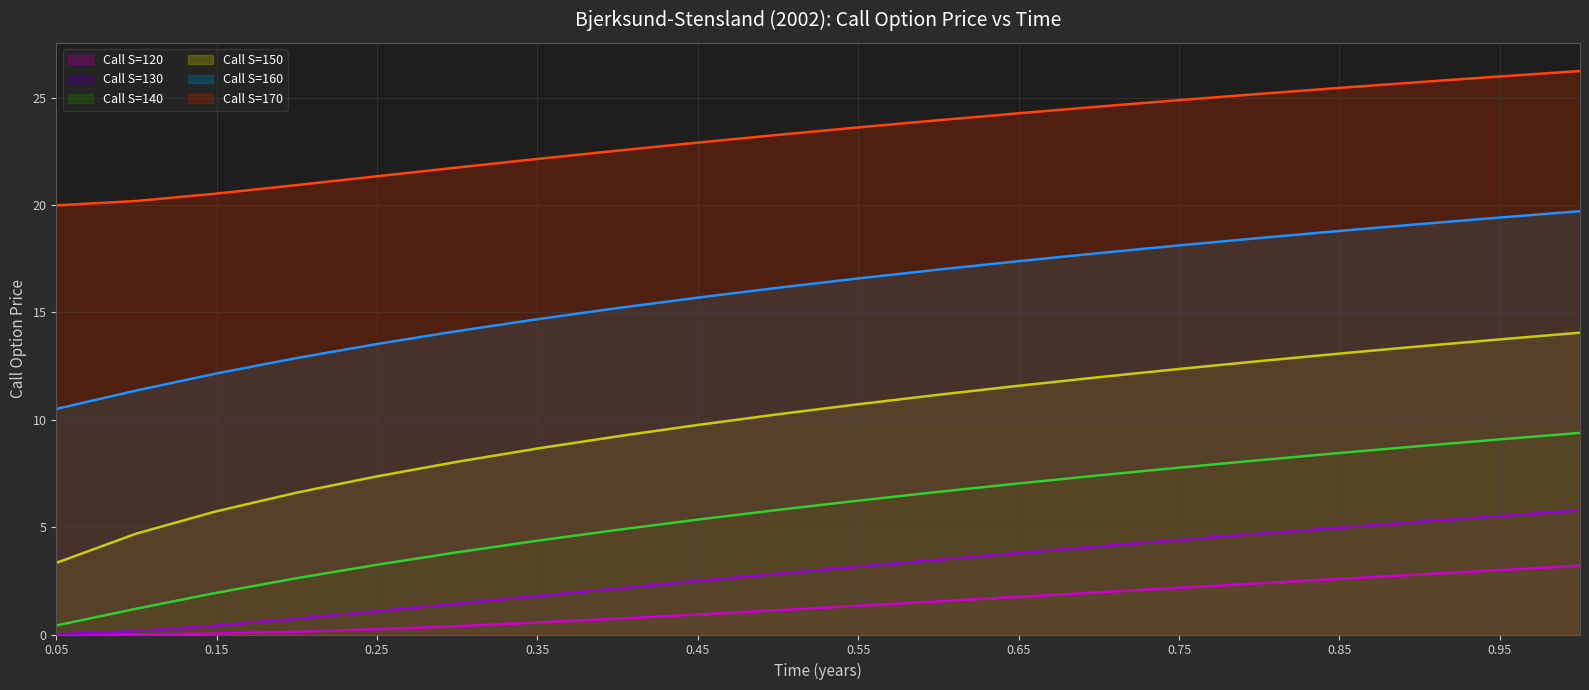

True or false: Call S=140 and Call S=170 cross at least once.

False